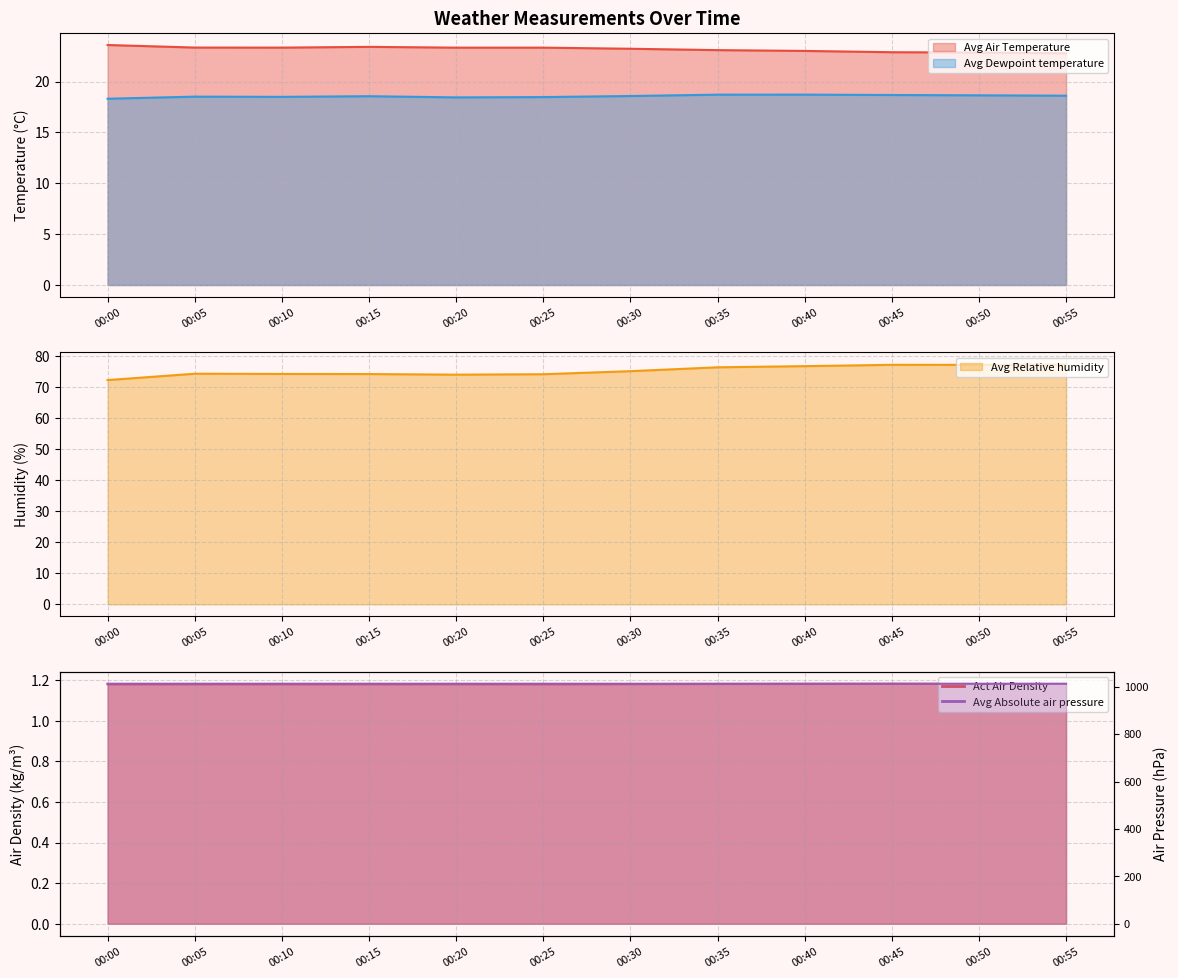

Is the value of Avg Air Temperature at 00:45 greater than the value of Avg Dewpoint temperature at 00:35?

Yes